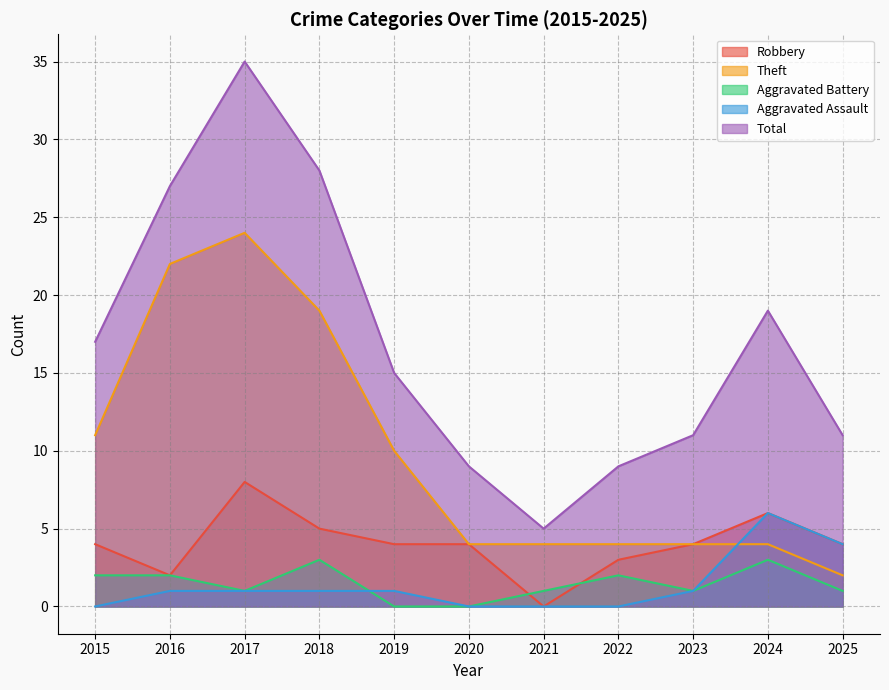

Between 2015 and 2017, which series saw the biggest shift?

Total